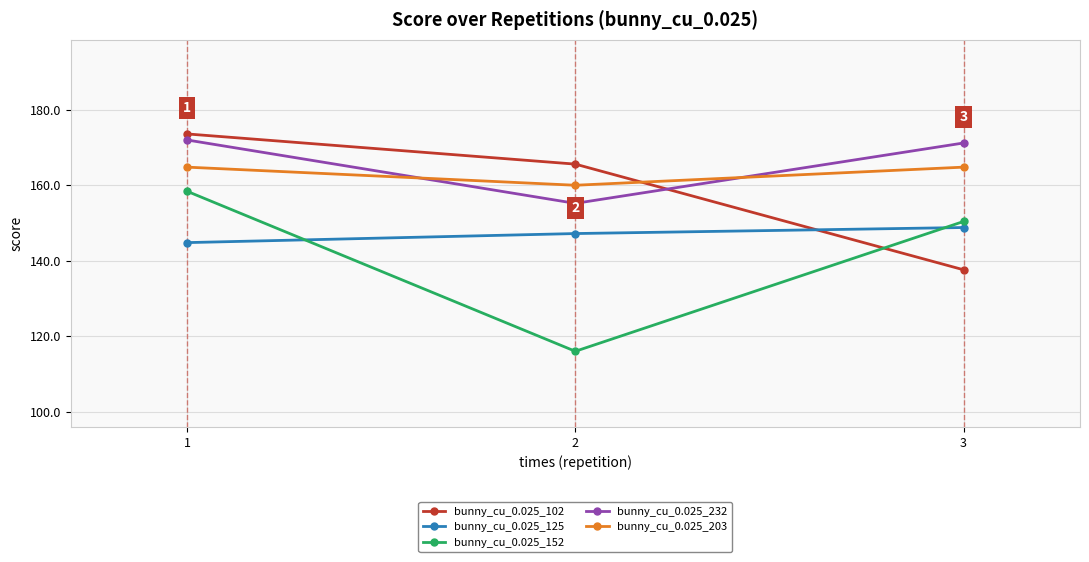

What is the difference between the maximum and second lowest values in the bunny_cu_0.025_125 series?

1.6